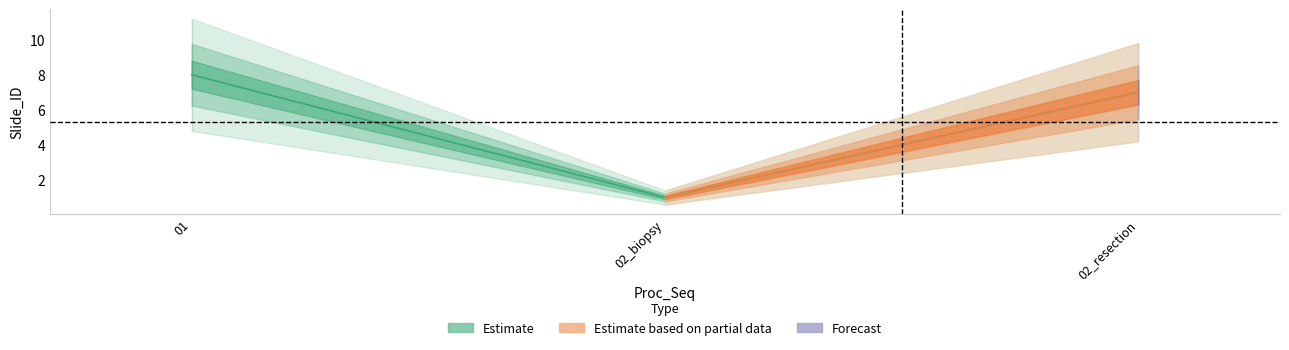

What is the label of the 1st point from the right?

02_resection